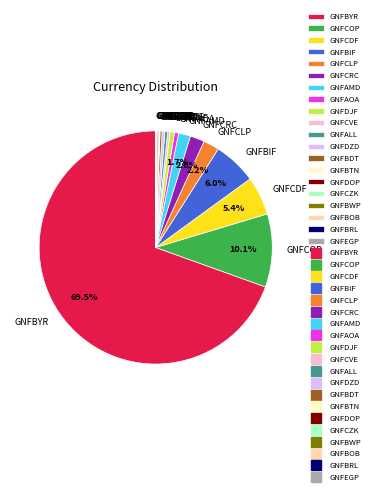

Between GNFDZD and GNFCDF, which is larger?

GNFCDF